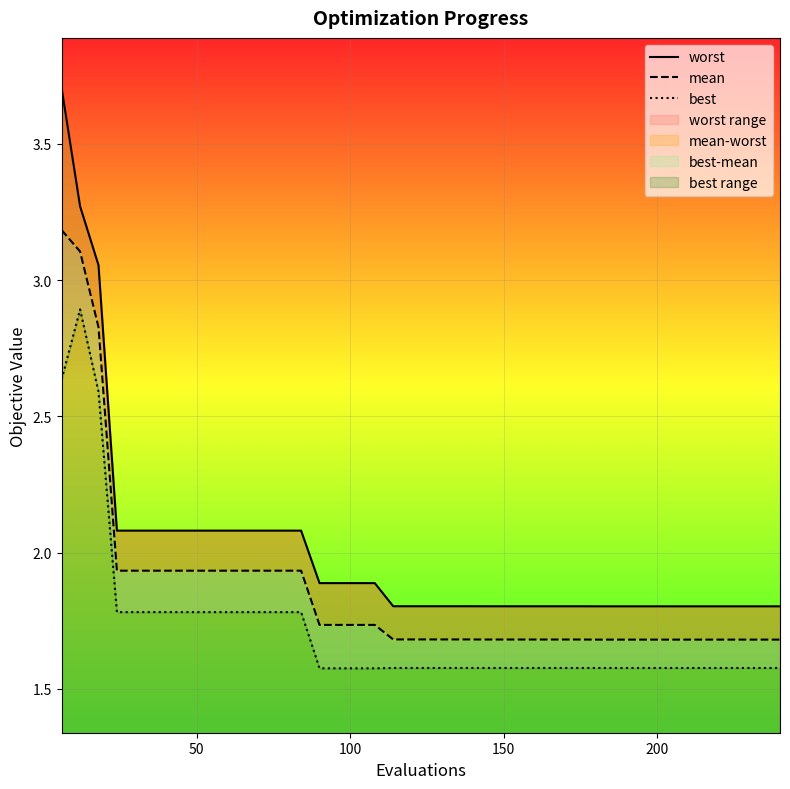

What is the difference between the second highest and second lowest values in the mean series?

1.4